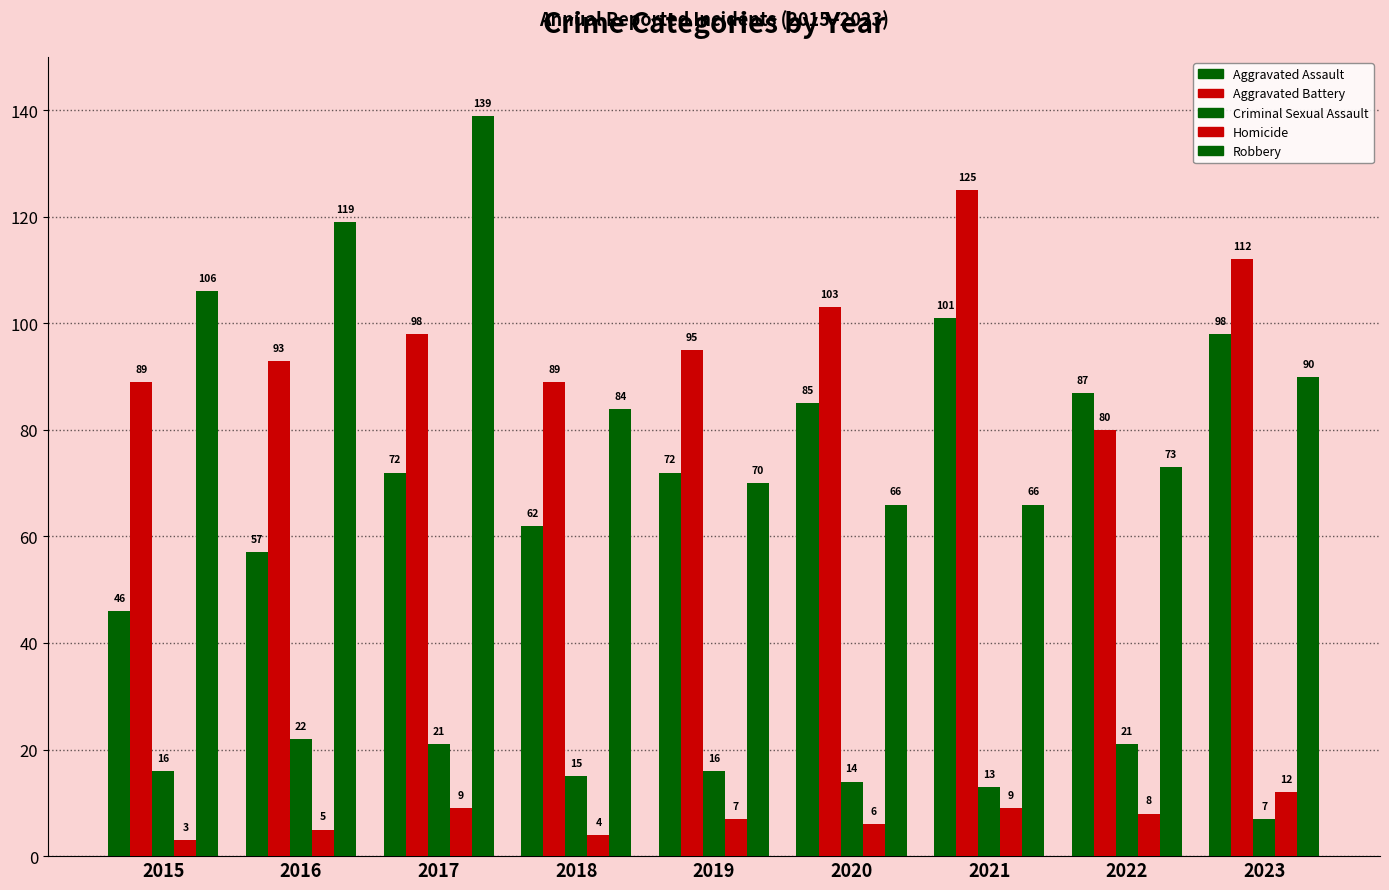

Which category has the lowest value in the Aggravated Battery series?

2022